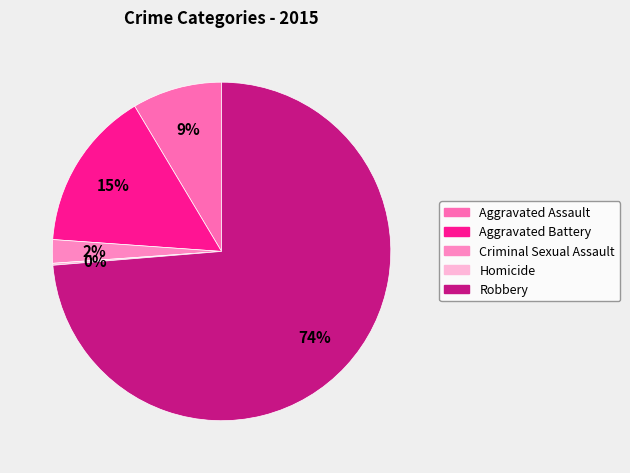

To the nearest percent, what is the average slice percentage?

20%